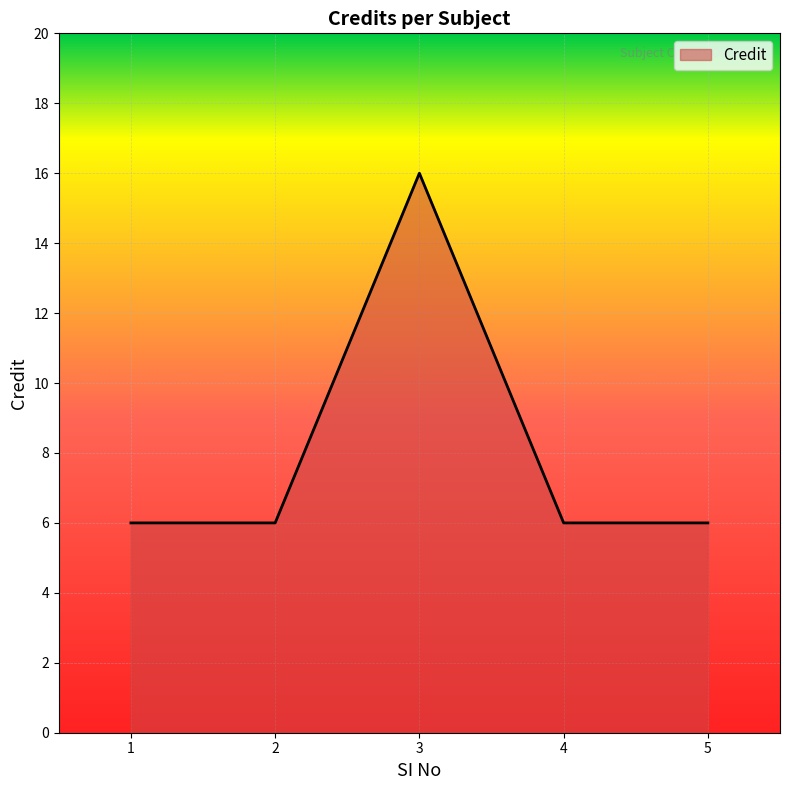

How many distinct data groups are displayed?

1